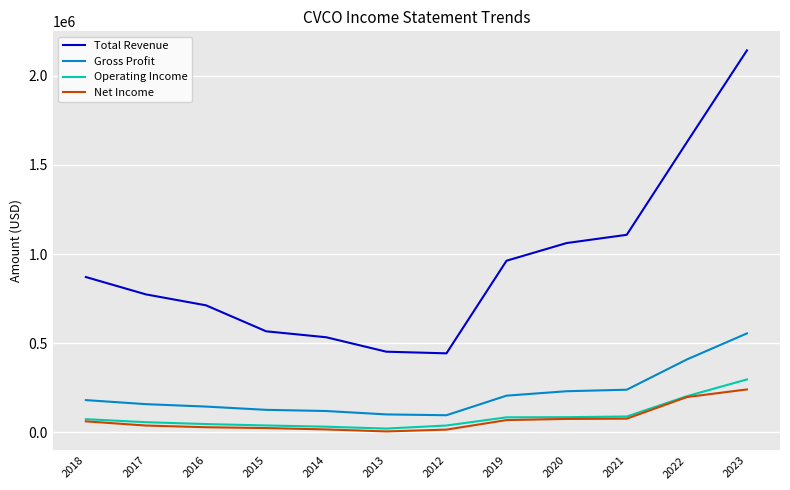

Which label corresponds to the largest value in the chart?

2023